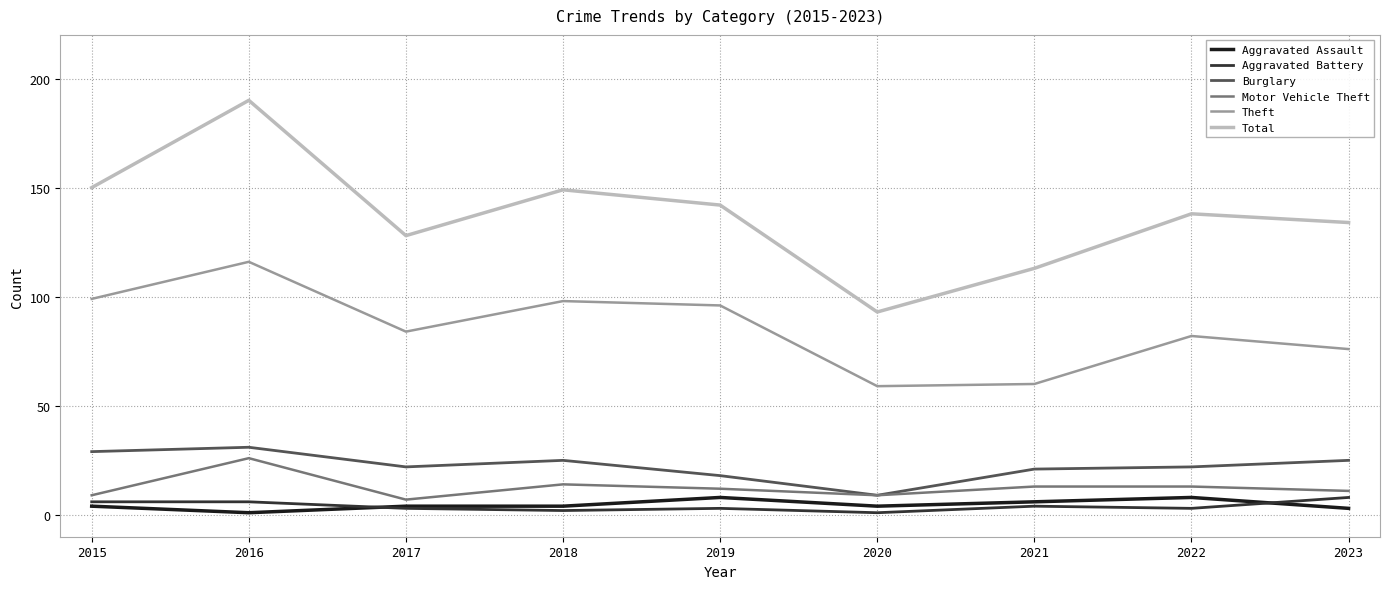

Which series has the largest range (max minus min)?

Total